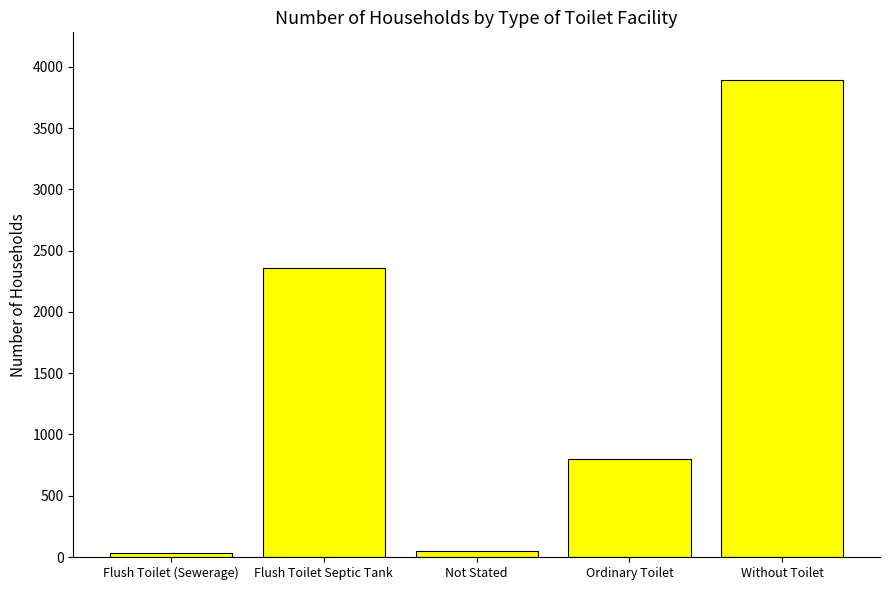

Reading left to right, transcribe all the data shown in this chart.

Flush Toilet (Sewerage)=32	Flush Toilet Septic Tank=2362	Not Stated=51	Ordinary Toilet=796	Without Toilet=3892